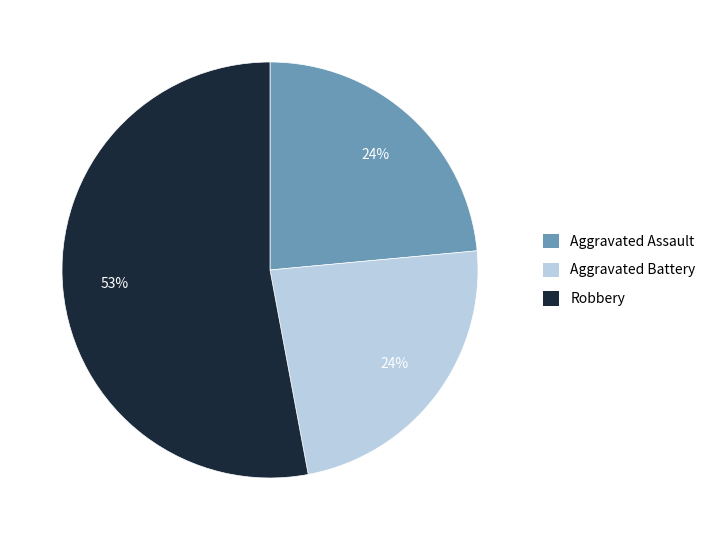

Is there any slice that represents more than half of the pie?

Yes